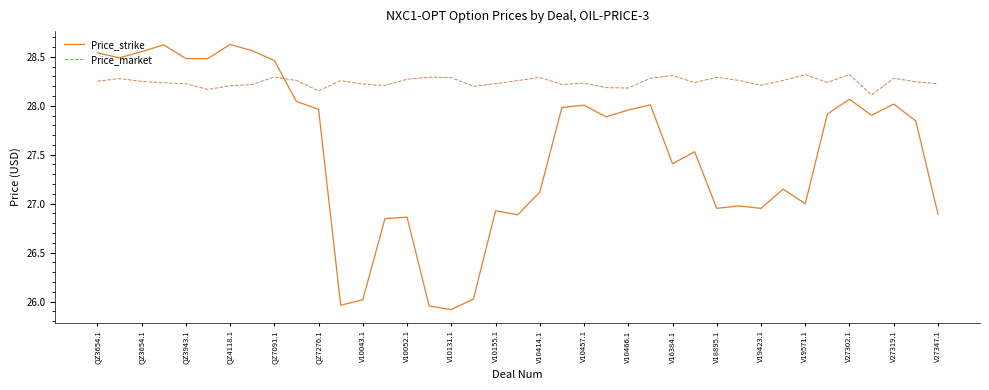

Rank the series by their maximum value, from highest to lowest.

Price_strike, Price_market